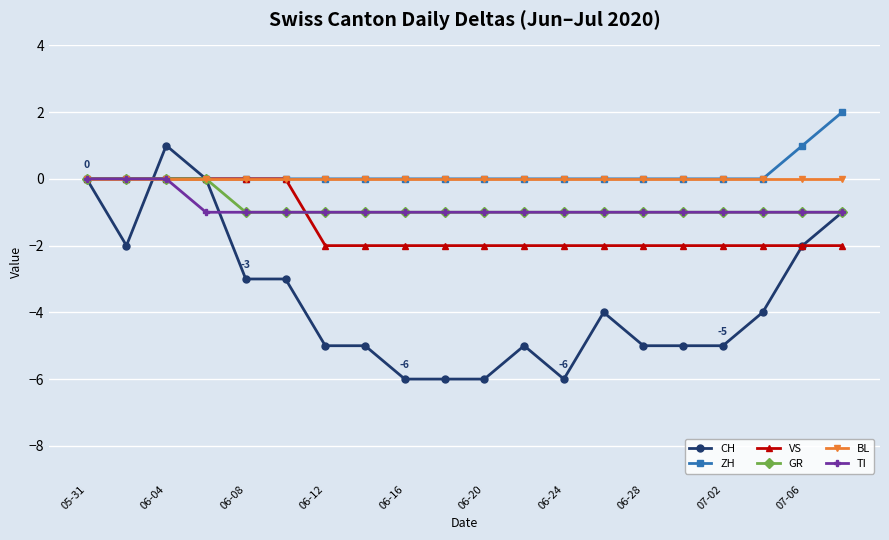

What is the smallest value displayed?

-6